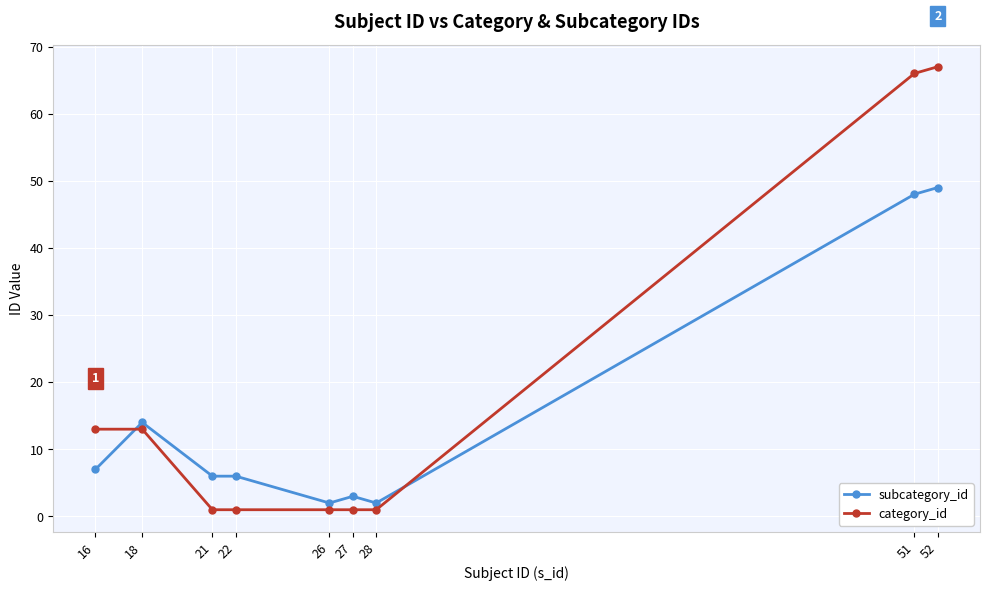

Which category has the highest value across all series?

52